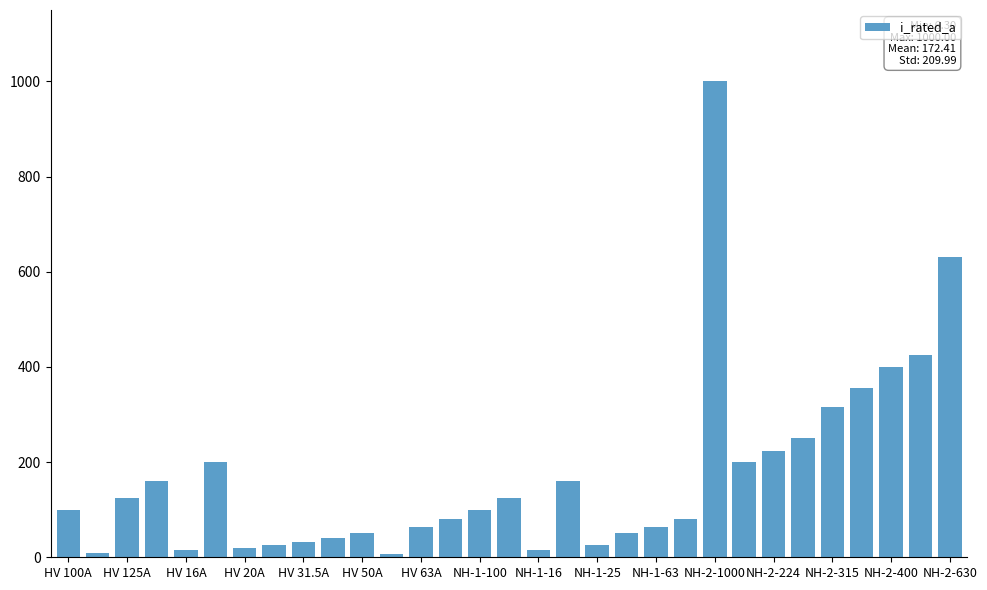

How many series are shown in this chart?

1